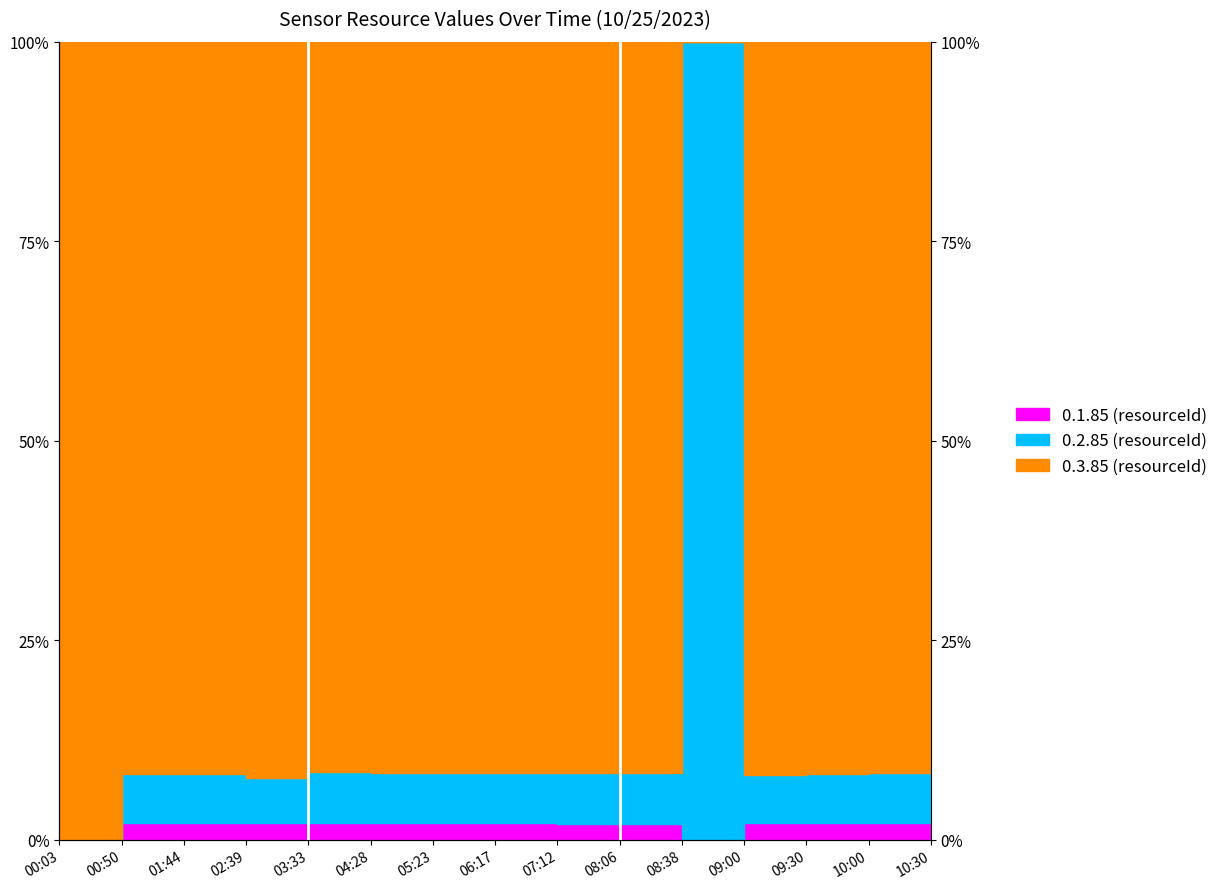

What is the label of the 12th point from the left?

09:00